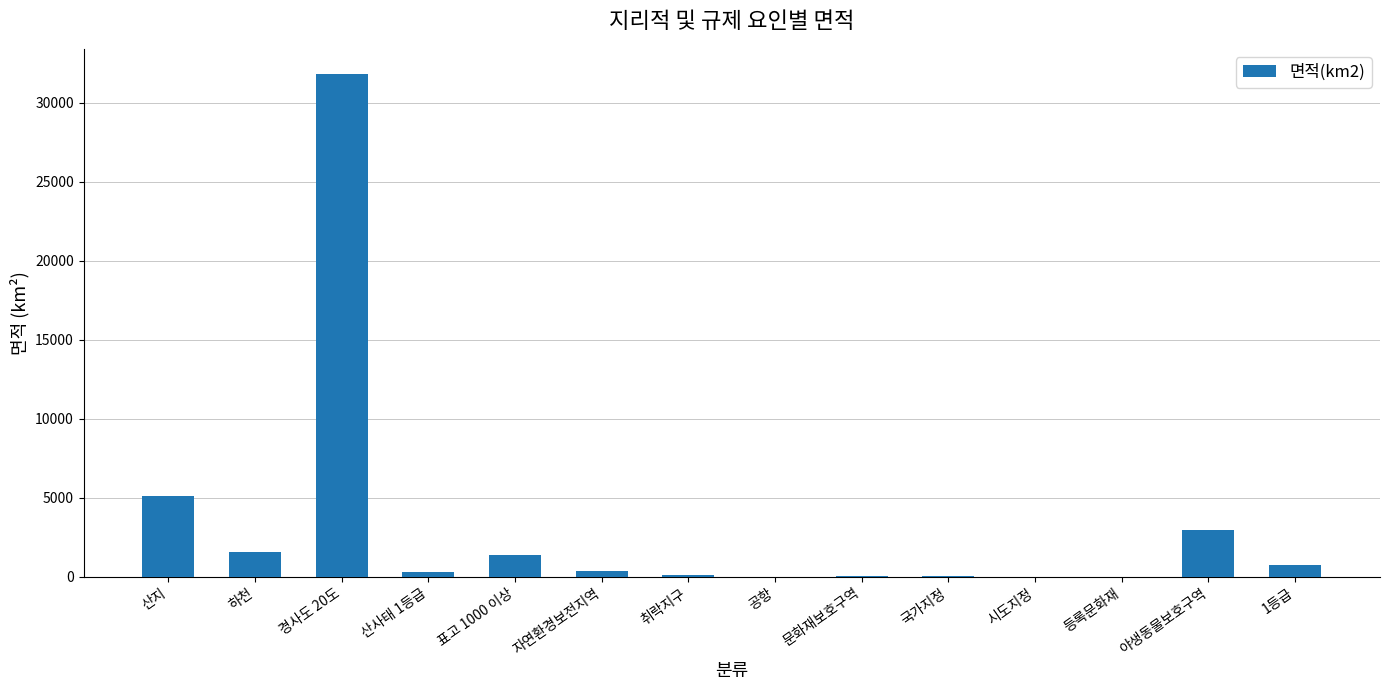

At which label is the value closest to 15905?

산지